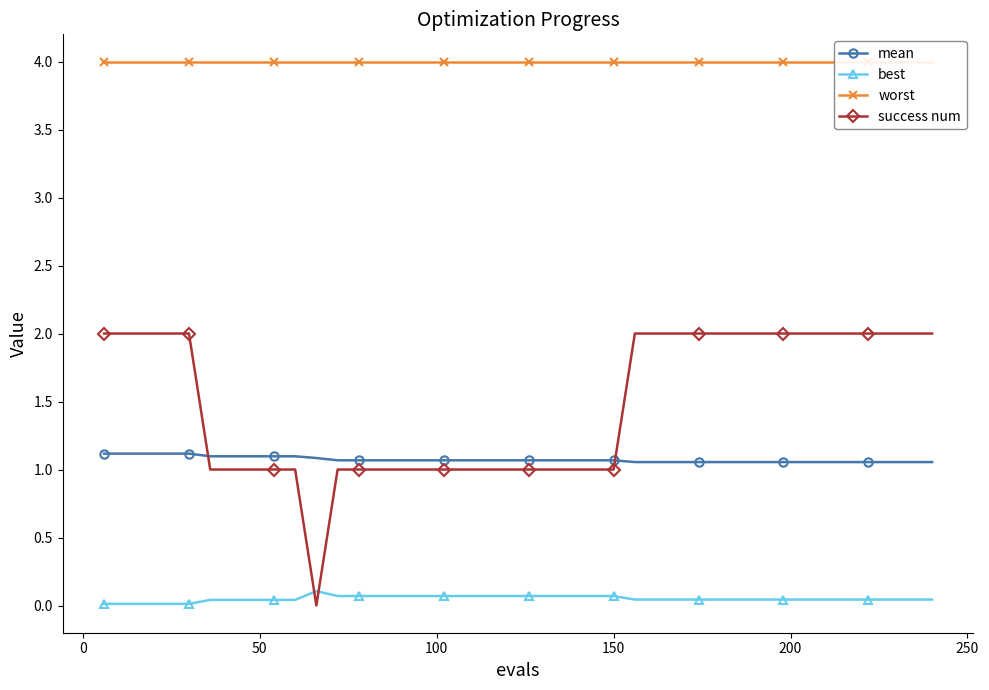

Which series ends up on top after the final intersection of success num and mean?

success num